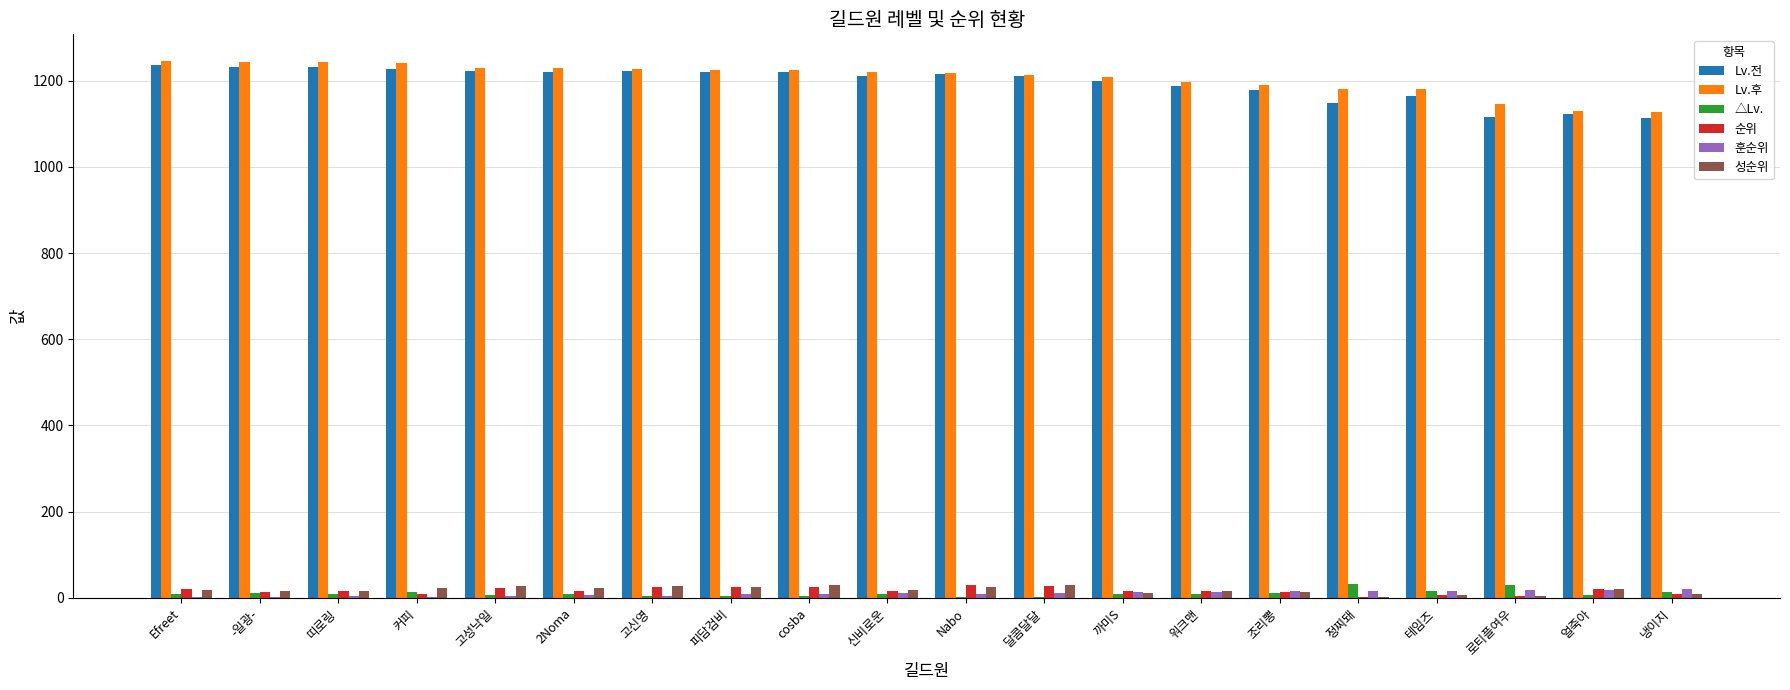

Are the bars horizontal?

No